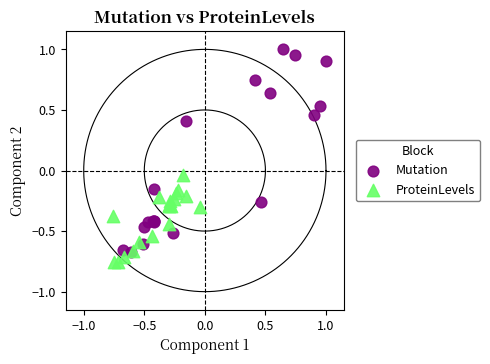

Which series has the widest spread of Y values?

Mutation